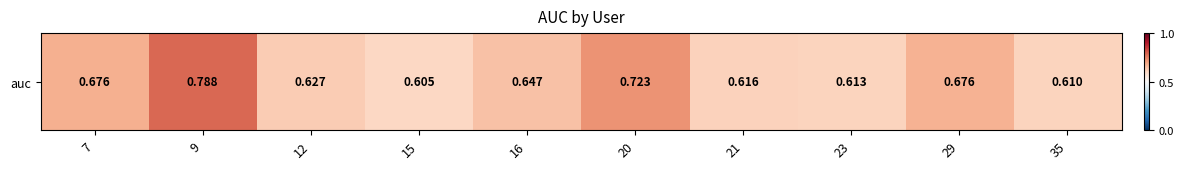

Which category has the highest value across all series?

9